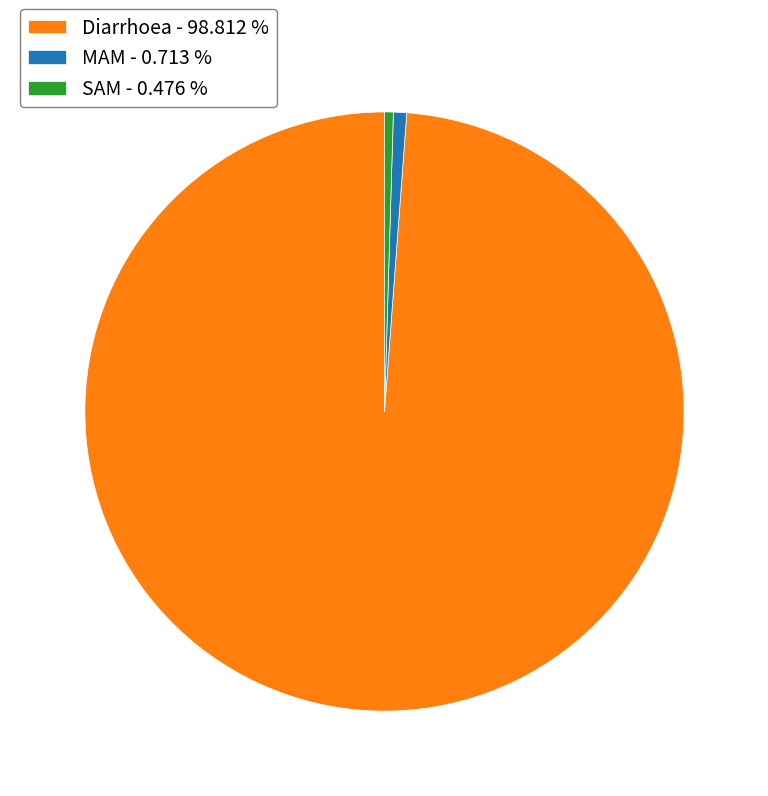

Does Diarrhoea - 98.812 % represent more than half of the total?

Yes